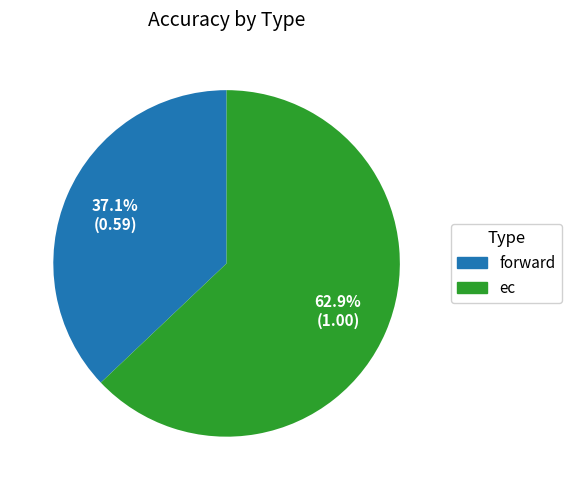

Is there any slice that represents more than half of the pie?

Yes